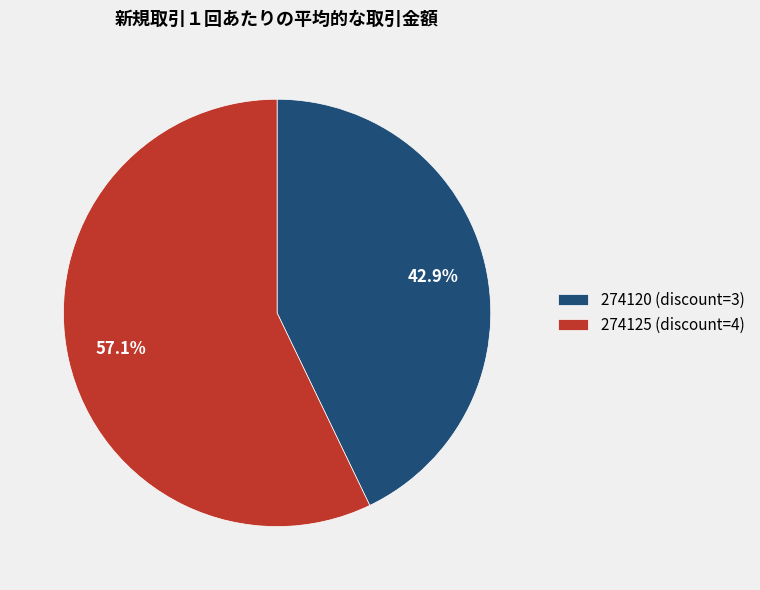

What is the total percentage of 274120 and 274125?

100.0%